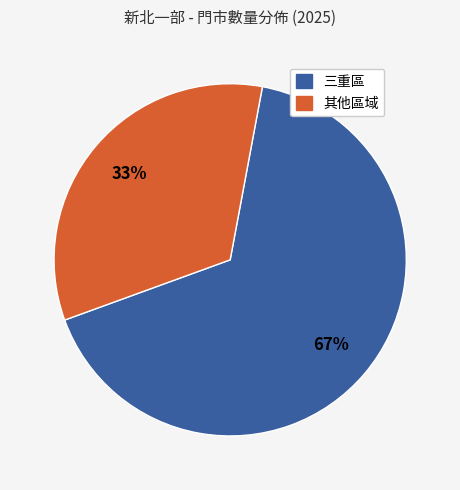

Is there any slice that represents more than half of the pie?

Yes